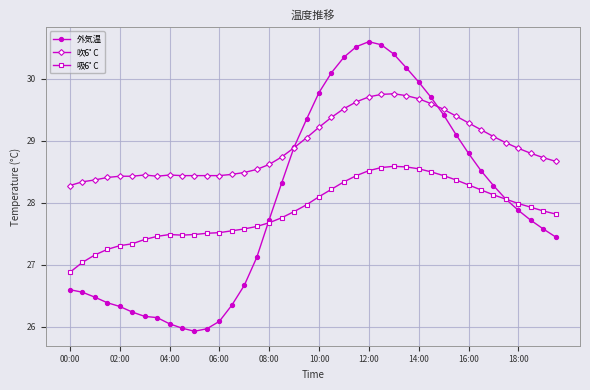

Which series has the largest total across all categories?

吹6ﾟC